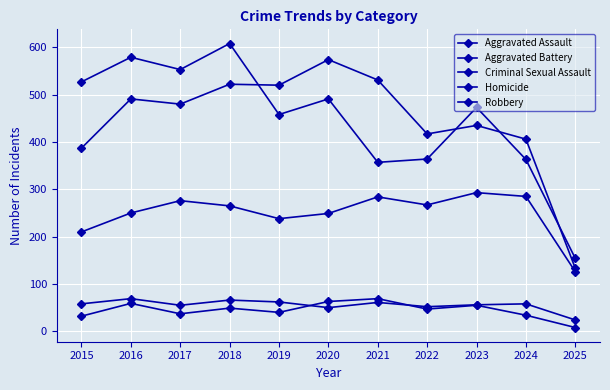

List the labels in order of Aggravated Battery value, smallest first.

2025, 2015, 2024, 2022, 2023, 2017, 2016, 2019, 2018, 2021, 2020